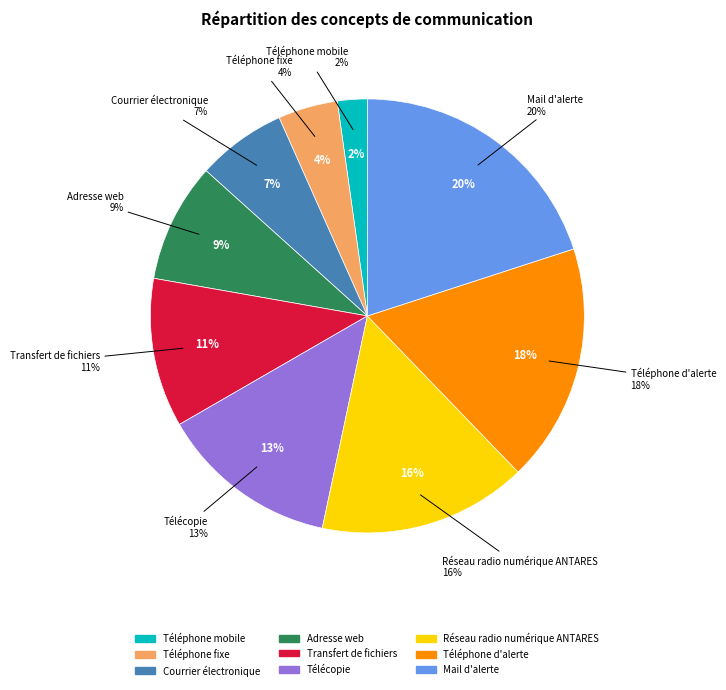

The Télécopie slice represents 13% of the pie. True or false?

True